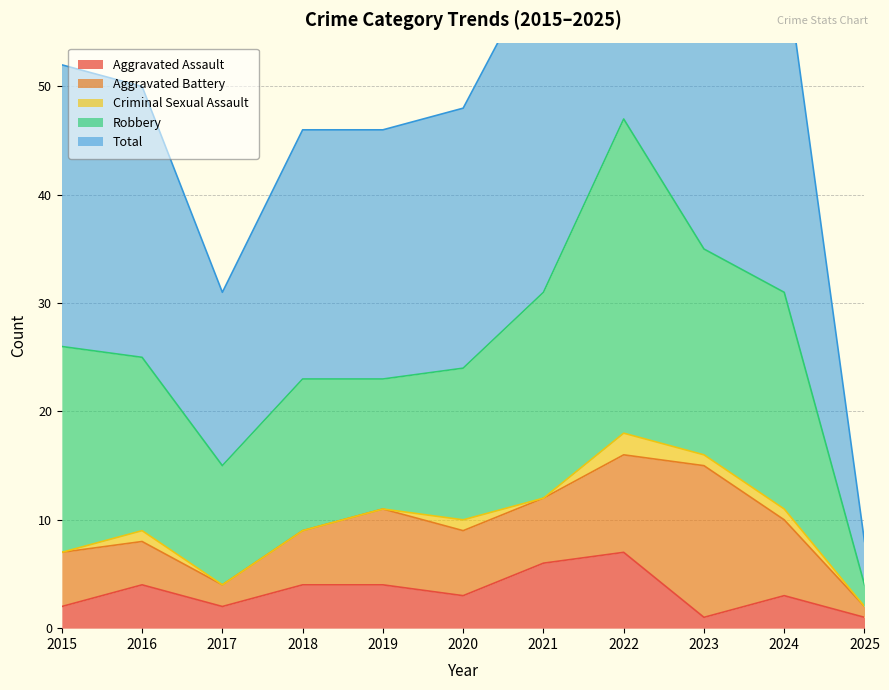

True or false: Total has more than 2 points higher than both neighbors.

False